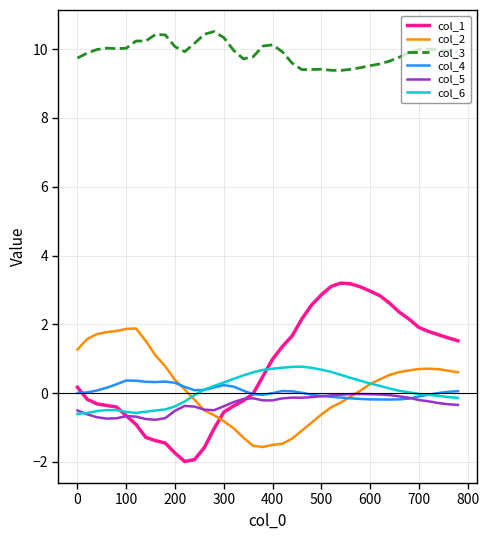

Which series has the largest total across all categories?

col_3